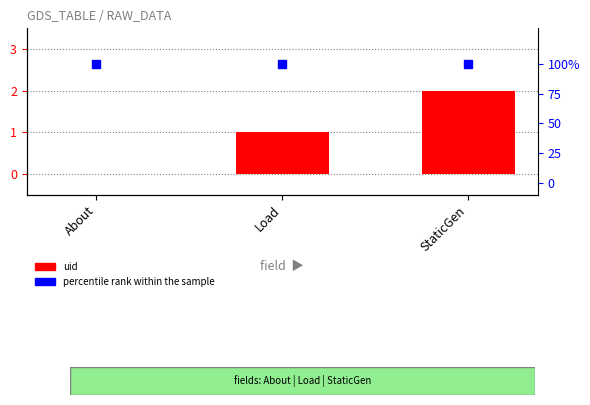

At which category is the sum across all series the highest?

StaticGen